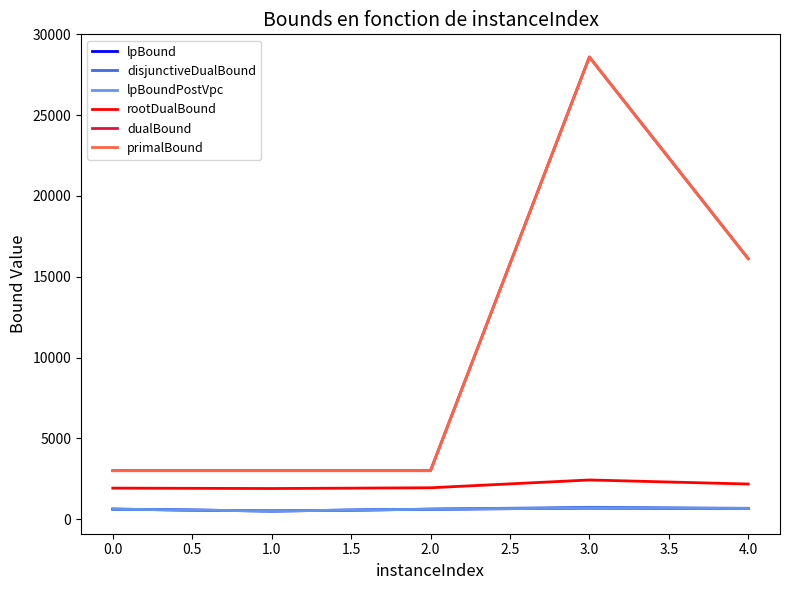

At which category is the sum across all series the highest?

3.0